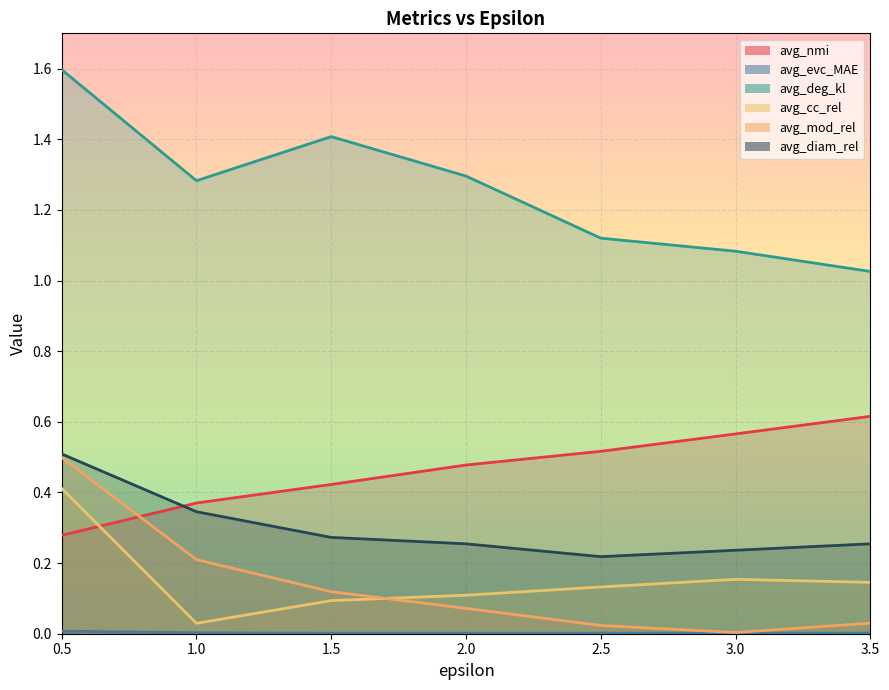

Reading left to right, extract all data points from this chart.

avg_nmi: 0.5=0.3	1.0=0.4	1.5=0.4	2.0=0.5	2.5=0.5	3.0=0.6	3.5=0.6
avg_evc_MAE: 0.5=0.0	1.0=0.0	1.5=0.0	2.0=0.0	2.5=0.0	3.0=0.0	3.5=0.0
avg_deg_kl: 0.5=1.6	1.0=1.3	1.5=1.4	2.0=1.3	2.5=1.1	3.0=1.1	3.5=1.0
avg_cc_rel: 0.5=0.4	1.0=0.0	1.5=0.1	2.0=0.1	2.5=0.1	3.0=0.2	3.5=0.1
avg_mod_rel: 0.5=0.5	1.0=0.2	1.5=0.1	2.0=0.1	2.5=0.0	3.0=0.0	3.5=0.0
avg_diam_rel: 0.5=0.5	1.0=0.3	1.5=0.3	2.0=0.3	2.5=0.2	3.0=0.2	3.5=0.3